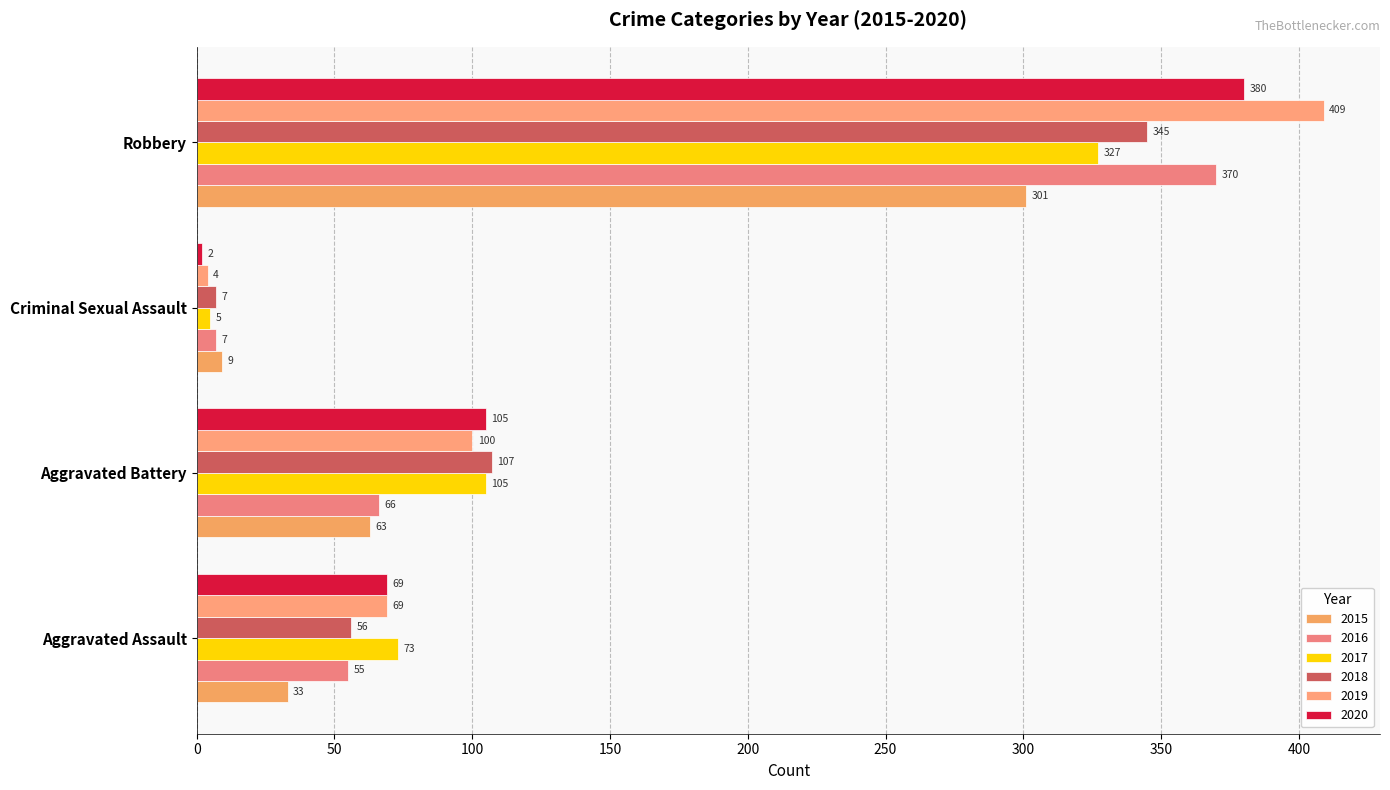

The value of 2017 at Criminal Sexual Assault is 3. True or false?

False